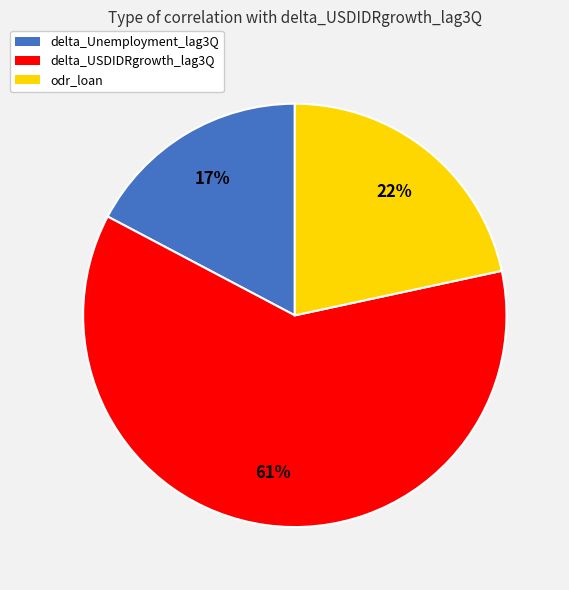

Is it true that delta_Unemployment_lag3Q is 17% of the pie?

True